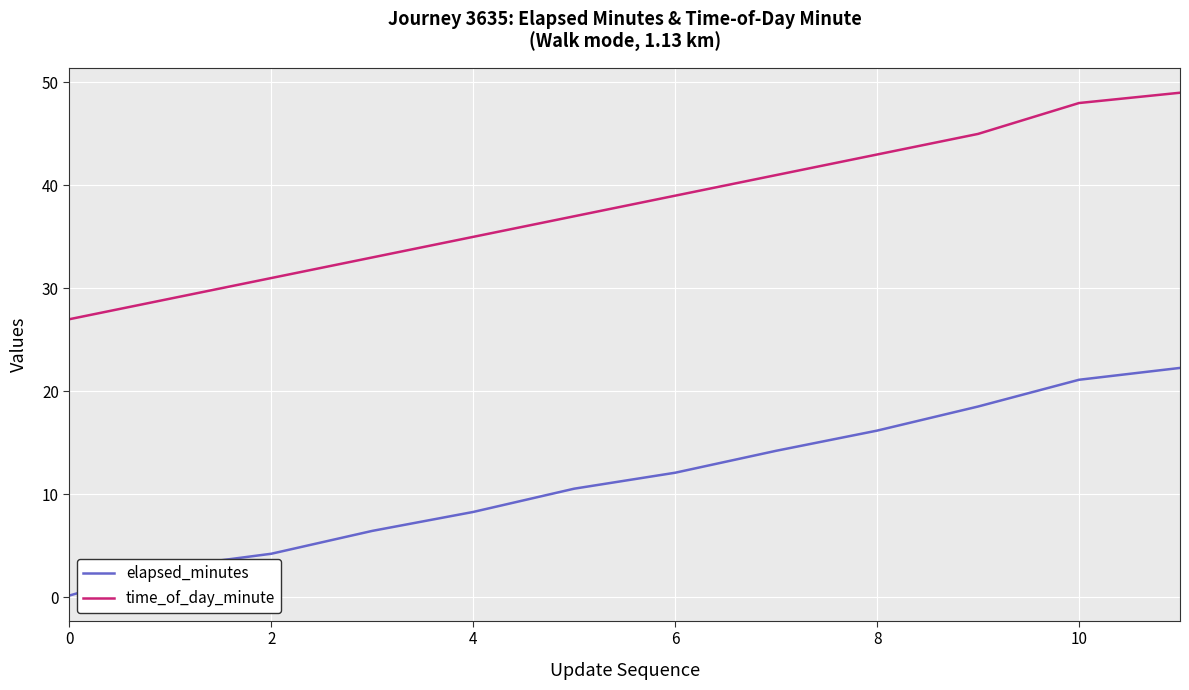

Which series has the largest total across all categories?

time_of_day_minute